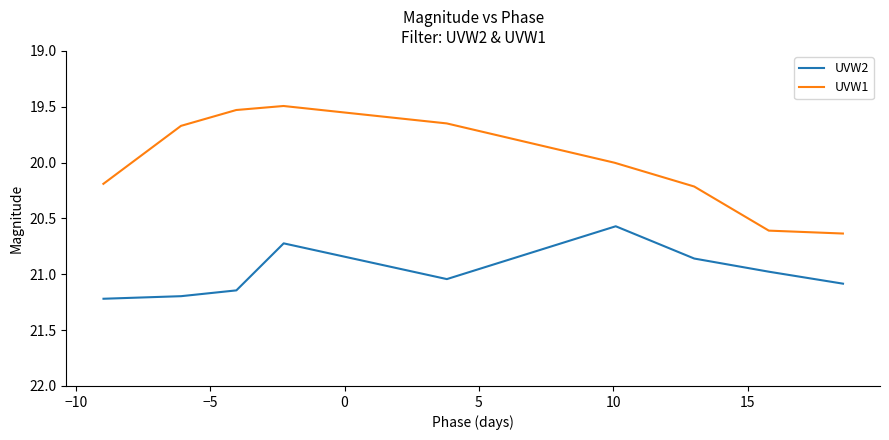

What is the sum of the UVW2 values at 0 and 5?

41.8